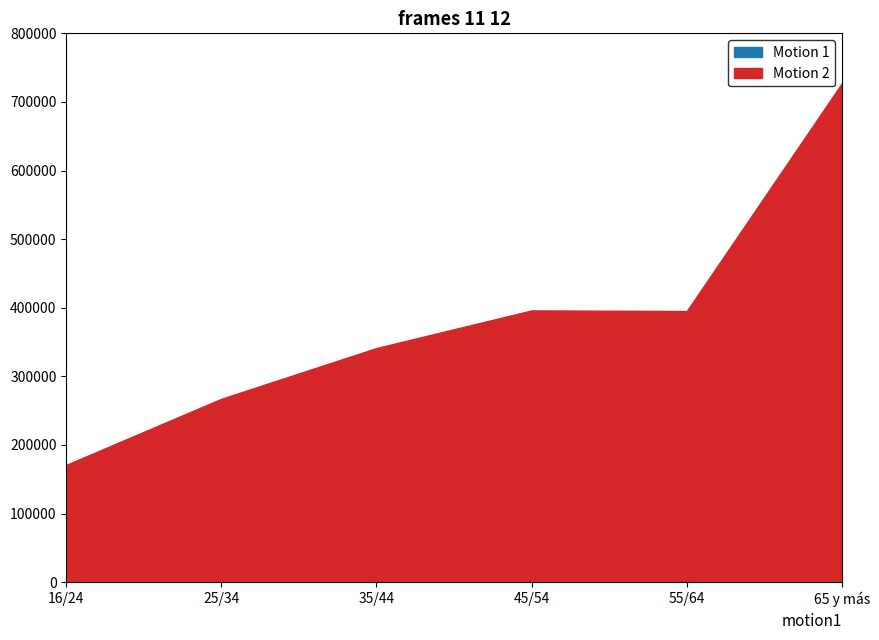

What position from the left is 16/24?

1